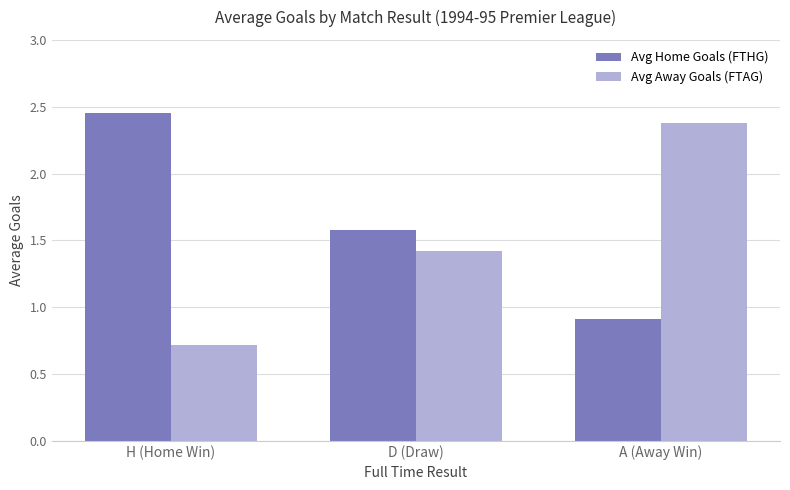

What is the average value of the Avg Home Goals (FTHG) series?

1.6